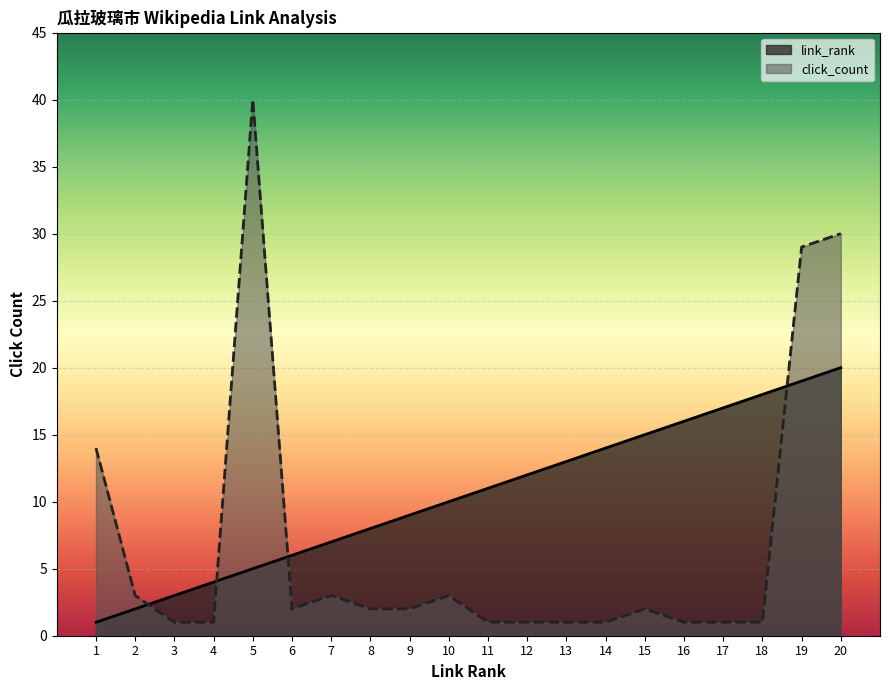

What is the difference between the highest and lowest values at 13?

12